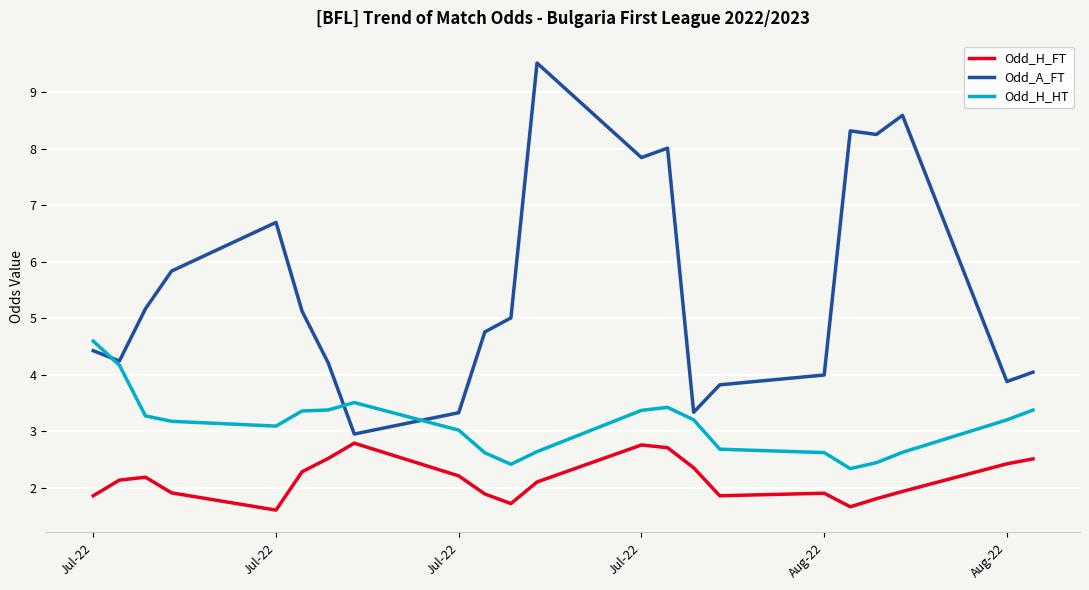

List the series in order of their peak value, highest first.

Odd_A_FT, Odd_H_HT, Odd_H_FT